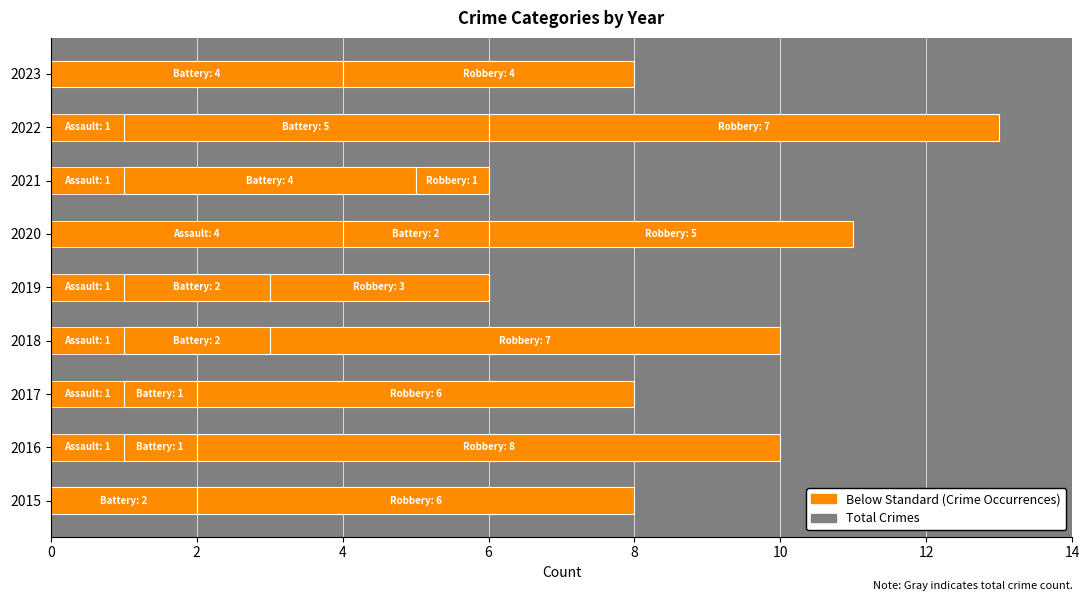

True or false: Aggravated Assault has a value of 2 at 2023.

False